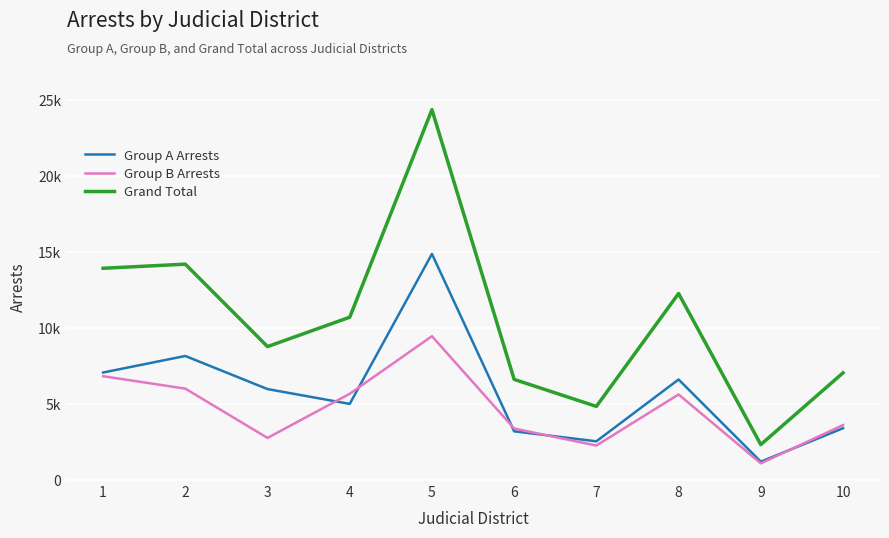

Which category has the highest value in the Group A Arrests series?

5